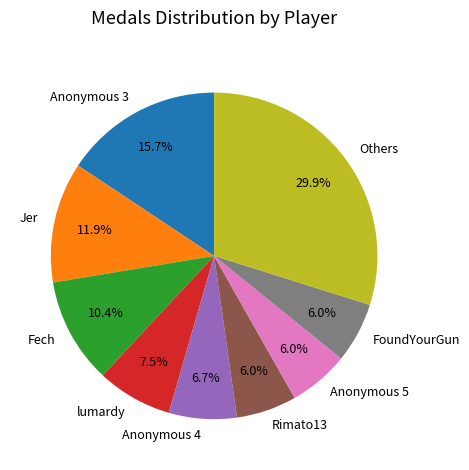

Is Anonymous 4 the majority of the pie?

No